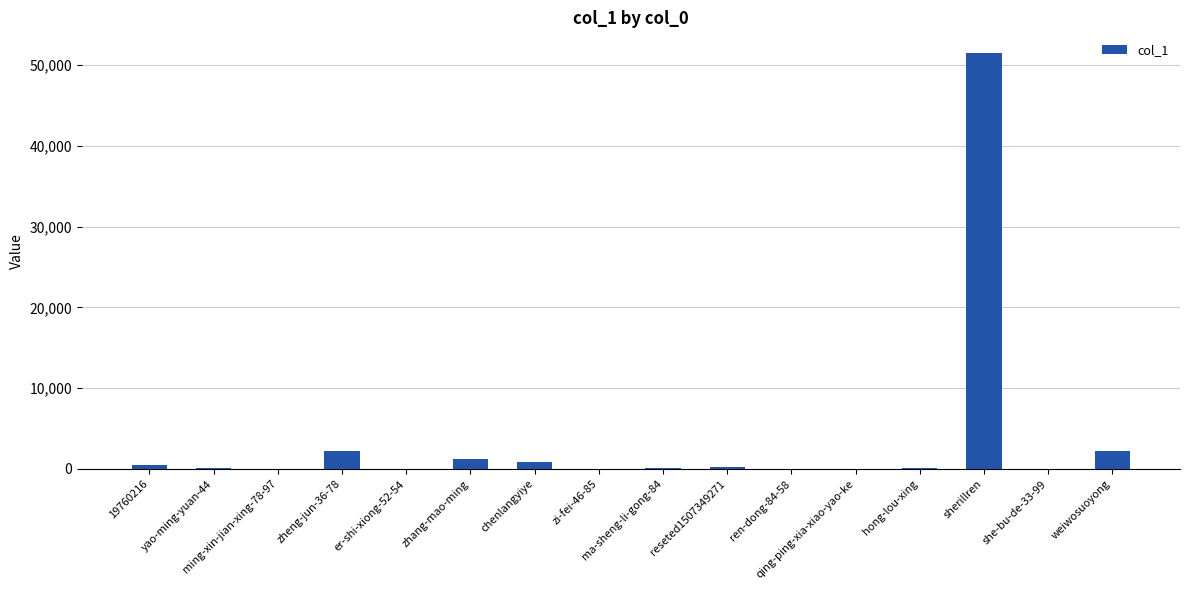

What is the maximum value shown in the chart?

51460